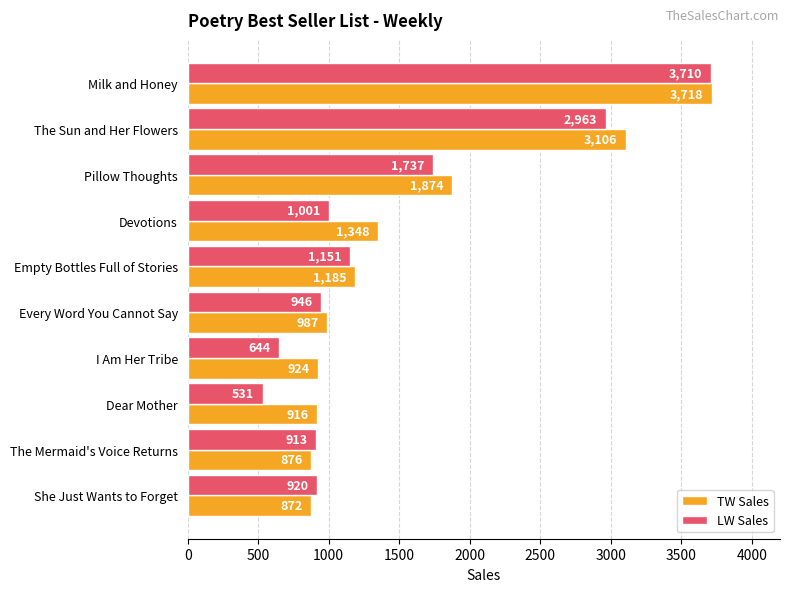

Between The Sun and Her Flowers and Dear Mother, which series saw the biggest shift?

LW Sales